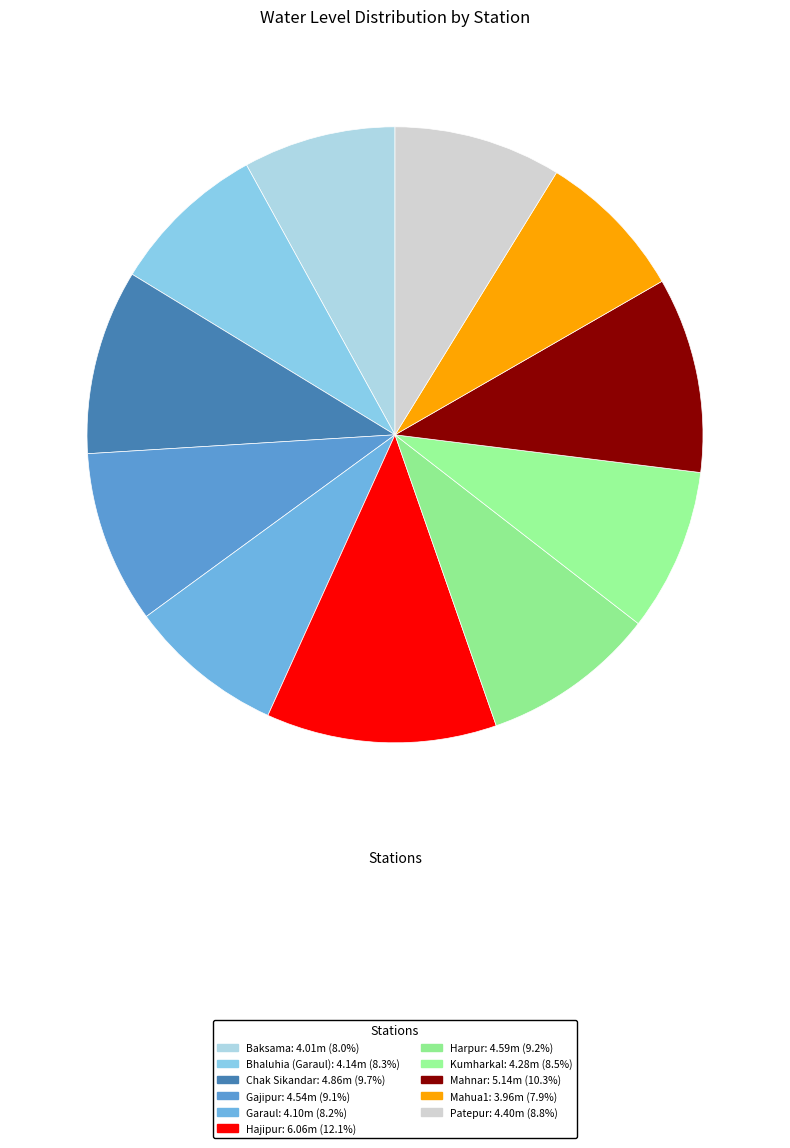

To the nearest percent, what is the difference between the largest and smallest slice percentages?

4%